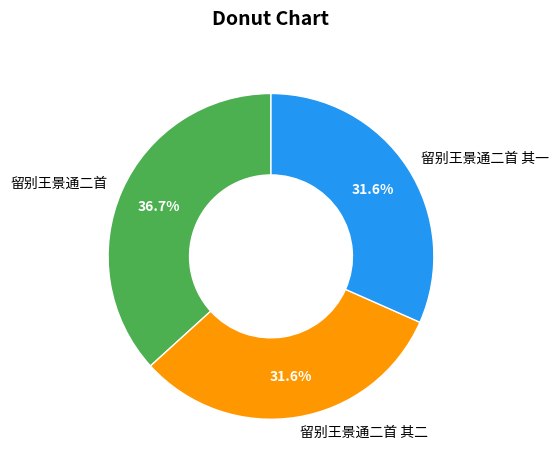

To the nearest percent, what portion does 留别王景通二首 其一 represent?

32%